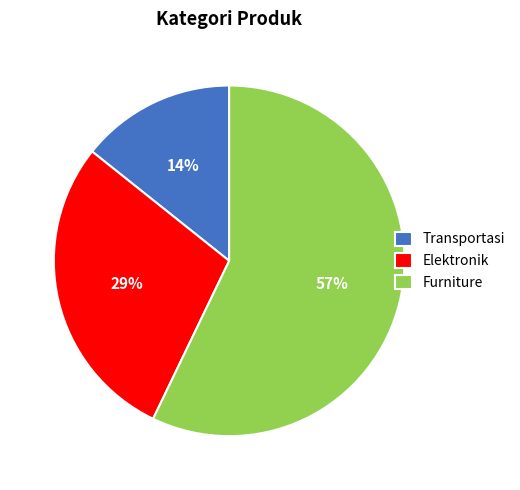

To the nearest percent, what is the combined percentage of Transportasi and Elektronik?

43%